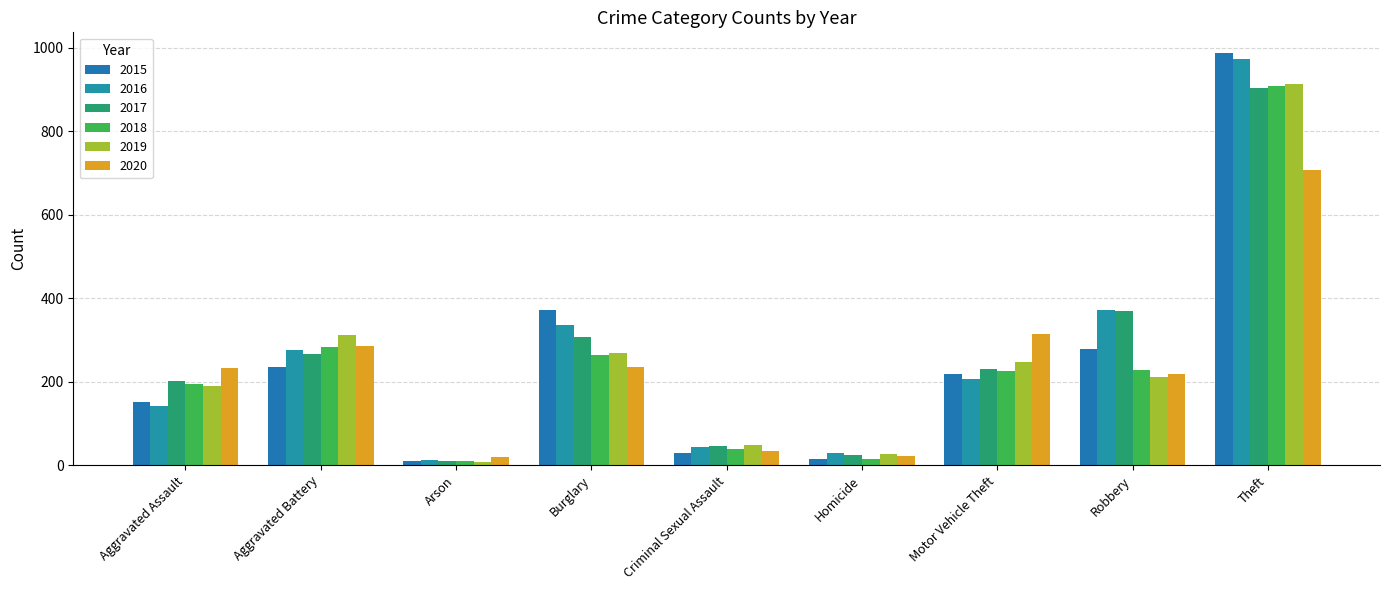

Reading right to left, list all the values displayed in this chart.

2015: Theft=987	Robbery=279	Motor Vehicle Theft=218	Homicide=15	Criminal Sexual Assault=30	Burglary=372	Arson=10	Aggravated Battery=234	Aggravated Assault=152
2016: Theft=973	Robbery=371	Motor Vehicle Theft=207	Homicide=29	Criminal Sexual Assault=43	Burglary=335	Arson=13	Aggravated Battery=275	Aggravated Assault=141
2017: Theft=904	Robbery=368	Motor Vehicle Theft=231	Homicide=24	Criminal Sexual Assault=46	Burglary=308	Arson=9	Aggravated Battery=266	Aggravated Assault=201
2018: Theft=908	Robbery=227	Motor Vehicle Theft=226	Homicide=15	Criminal Sexual Assault=38	Burglary=263	Arson=9	Aggravated Battery=283	Aggravated Assault=195
2019: Theft=913	Robbery=210	Motor Vehicle Theft=246	Homicide=27	Criminal Sexual Assault=48	Burglary=269	Arson=8	Aggravated Battery=312	Aggravated Assault=190
2020: Theft=706	Robbery=218	Motor Vehicle Theft=315	Homicide=21	Criminal Sexual Assault=34	Burglary=235	Arson=20	Aggravated Battery=285	Aggravated Assault=232